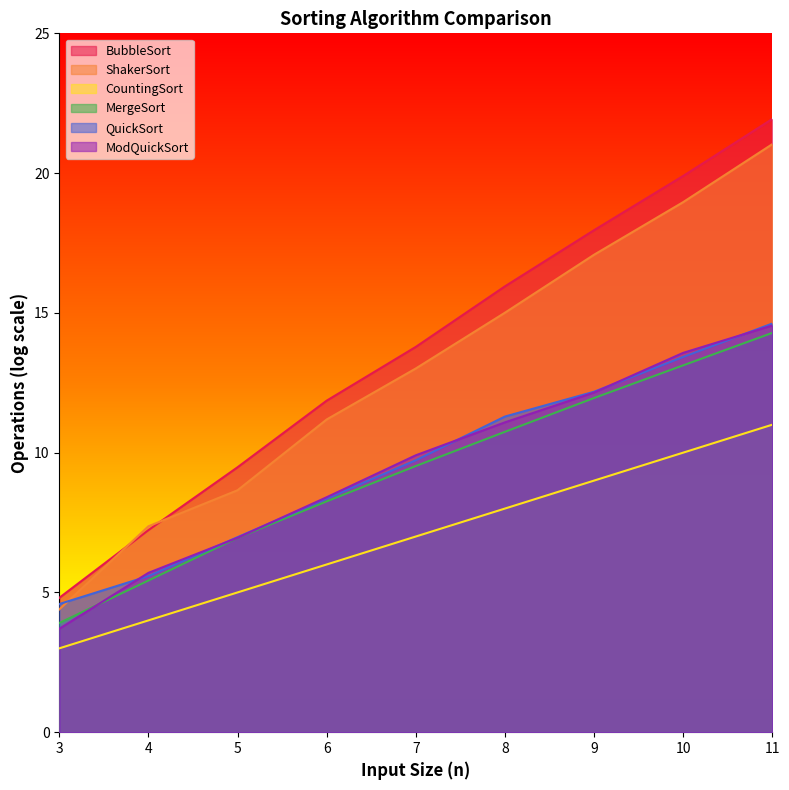

Is it true that MergeSort equals 3.9 at 3?

True